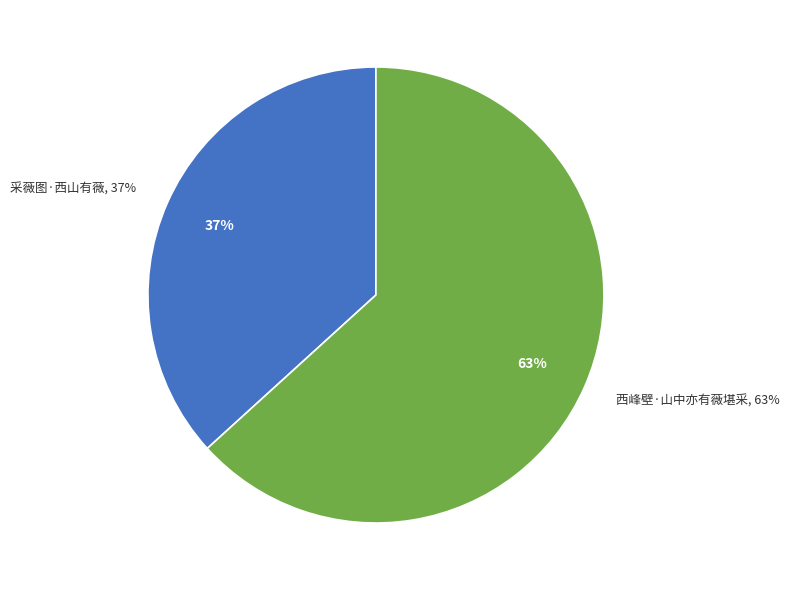

How many segments does this pie chart have?

2